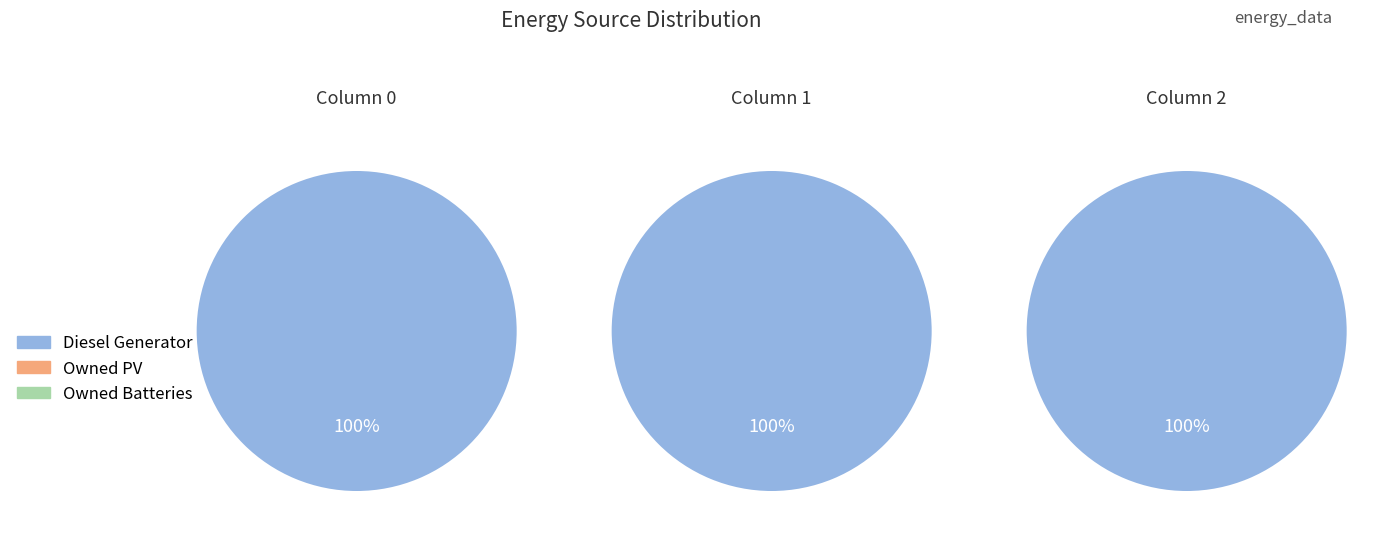

Which series has the largest range (max minus min)?

Diesel Generator